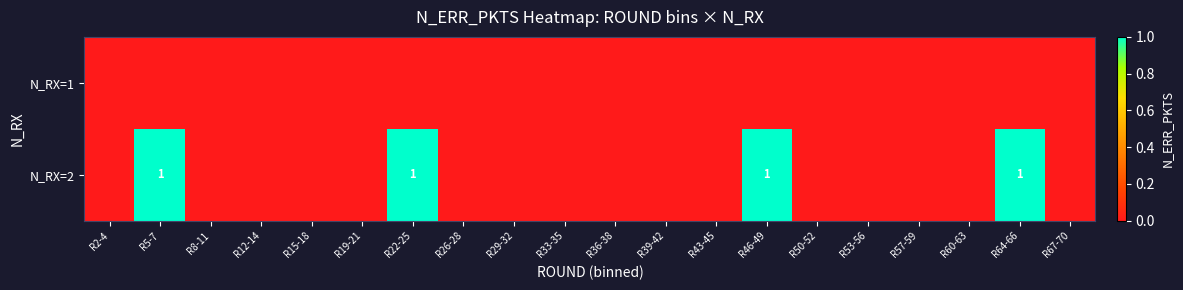

At R15-18, list the series in order from largest to smallest.

N_RX=1, N_RX=2